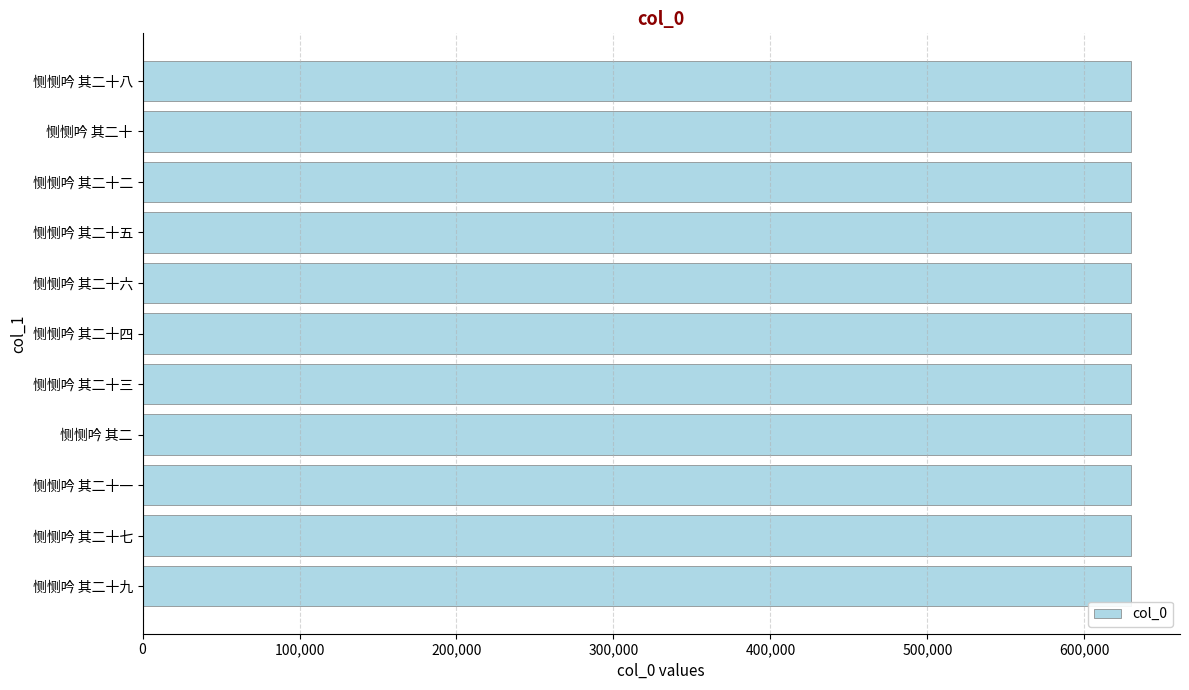

What is the greatest value displayed?

629402